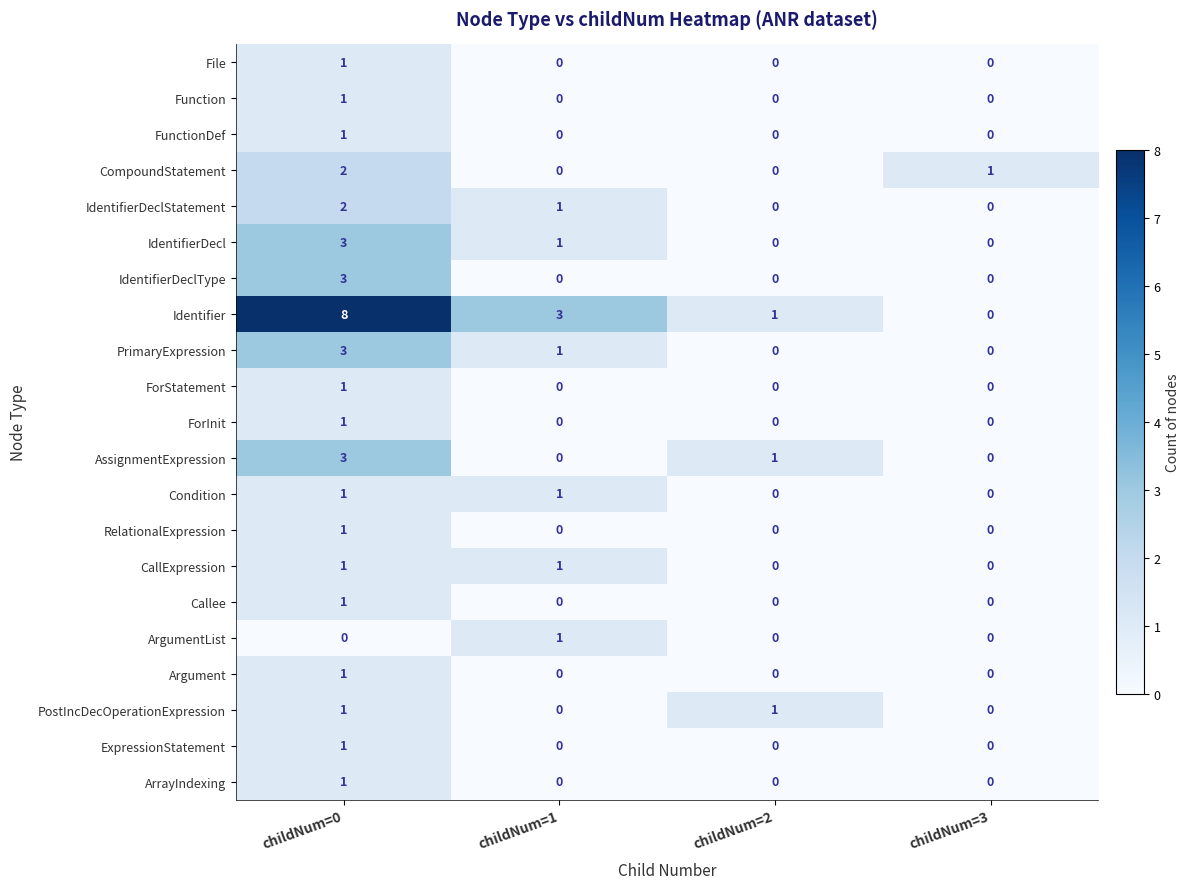

True or false: ForInit has a value of 1 at childNum=3.

False